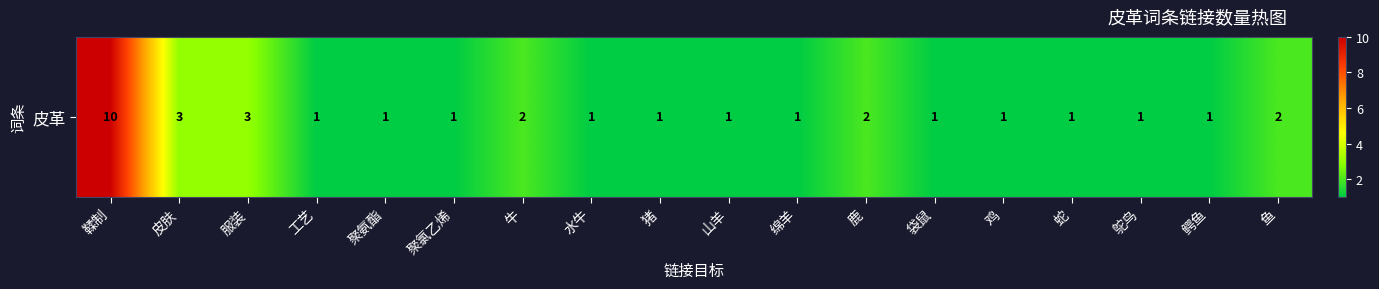

What is the difference between the second highest and minimum values?

2